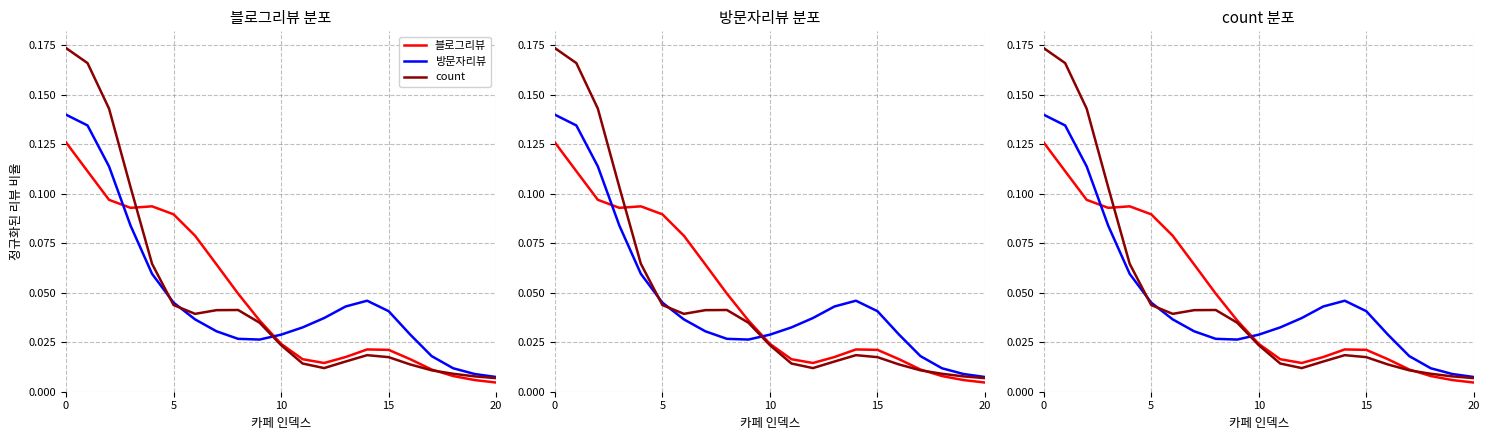

Where is the first local maximum for count?

8